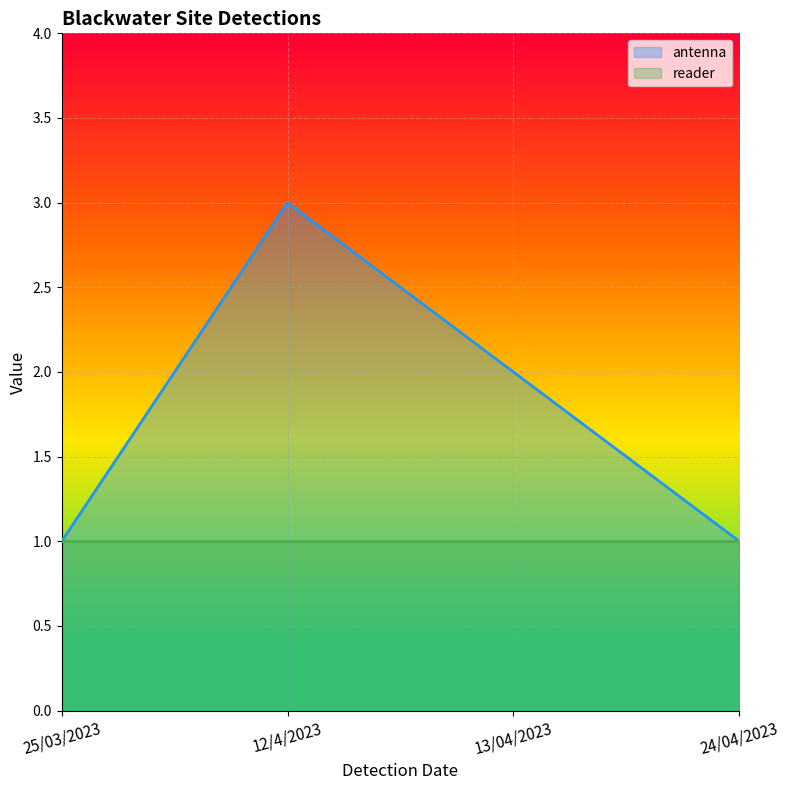

Is it true that the value at 13/04/2023 is 1?

False